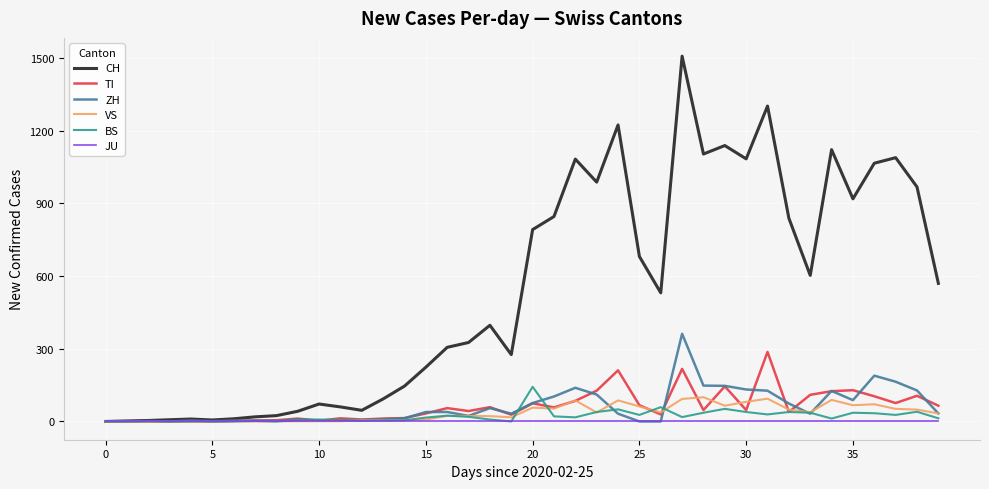

Which series has the largest total across all categories?

CH